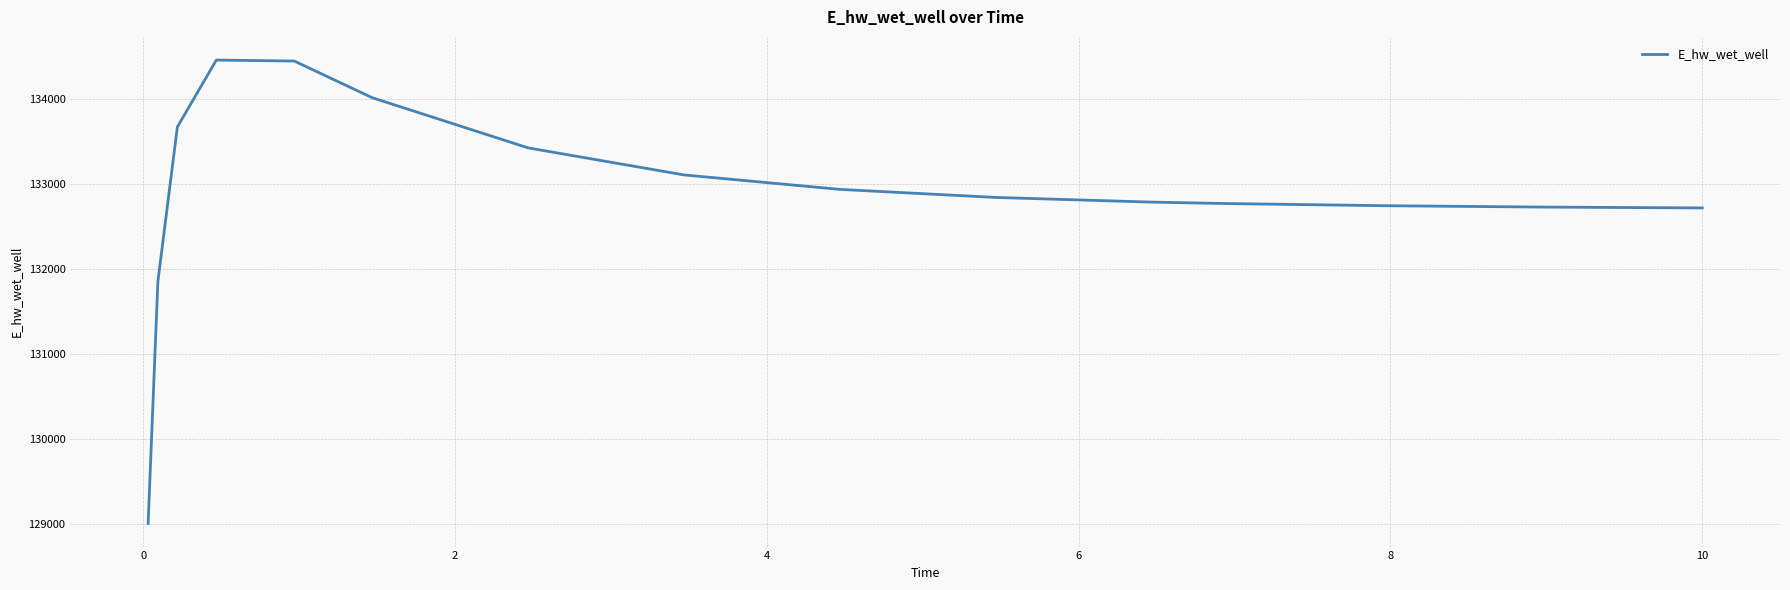

What is the greatest value displayed?

134462.5